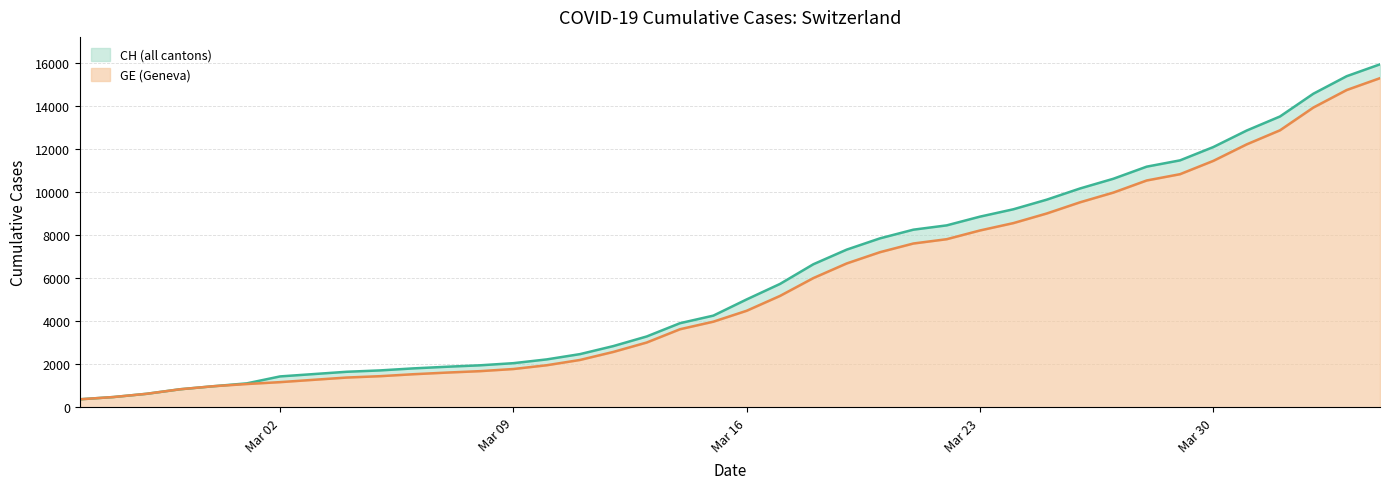

Rank the series by their average value, from lowest to highest.

GE, CH